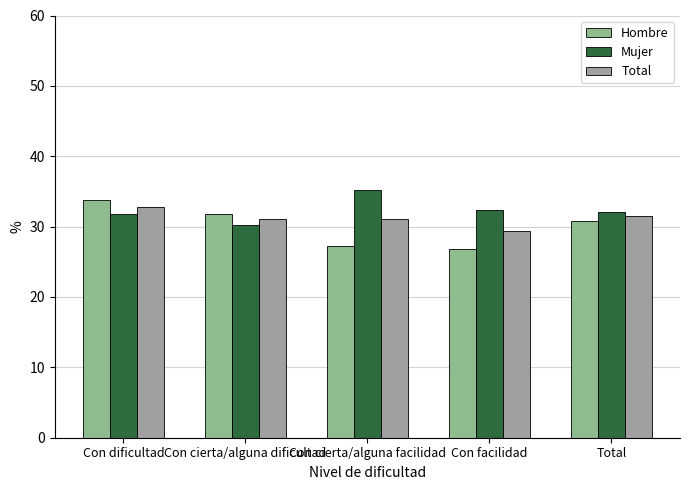

What are all the series names shown in the legend?

Hombre, Mujer, Total